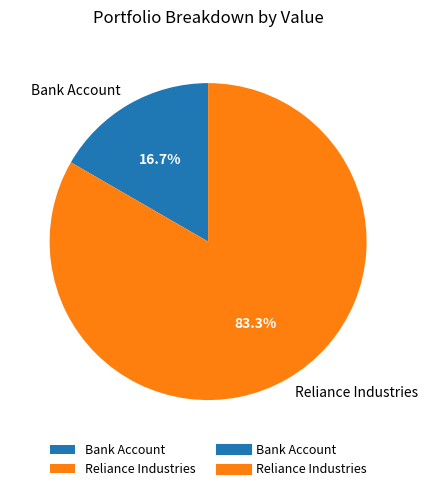

Which slice is the smallest?

Bank Account